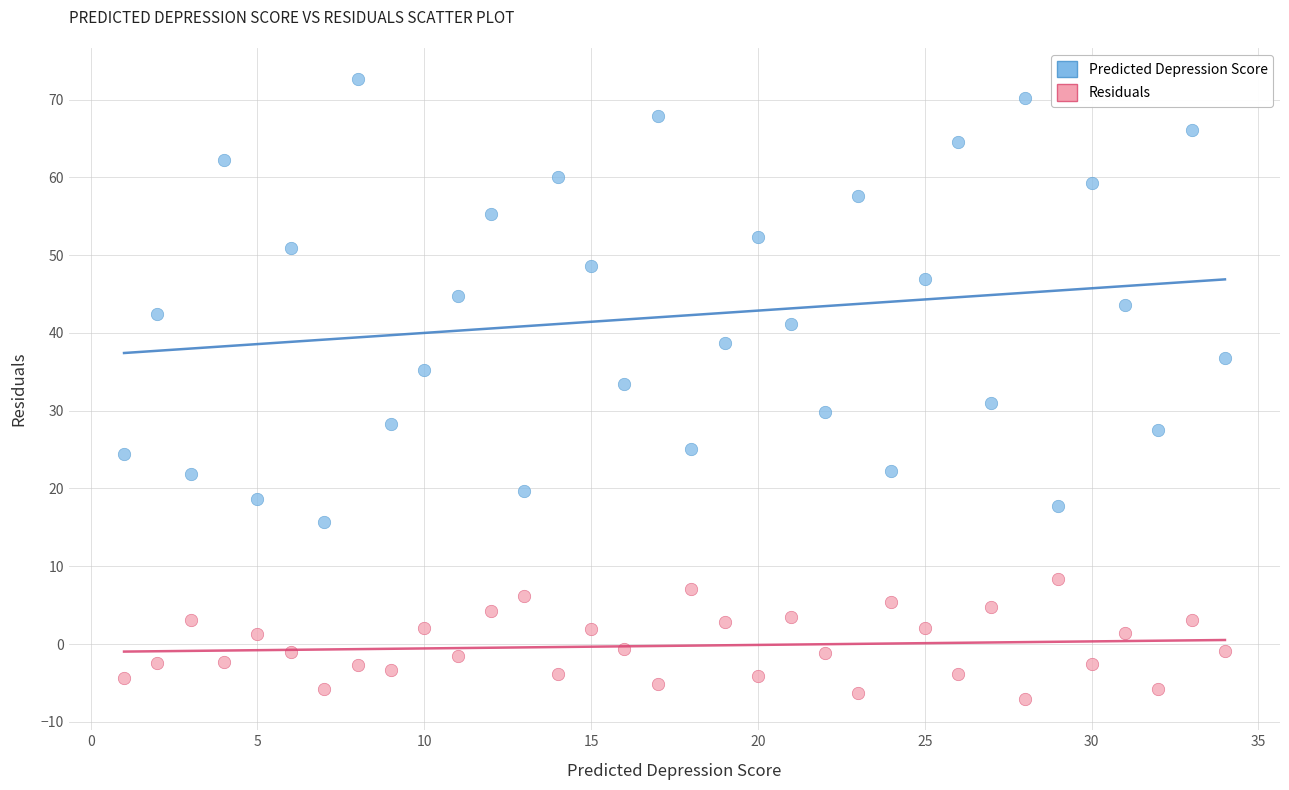

Which series has the widest spread of Y values?

Predicted Depression Score